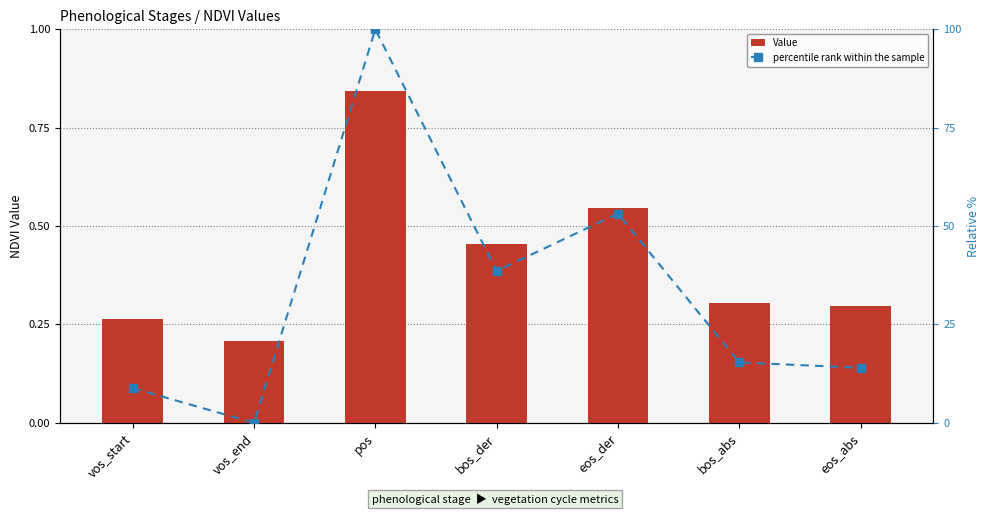

At which label is Value closest to 0?

vos_end